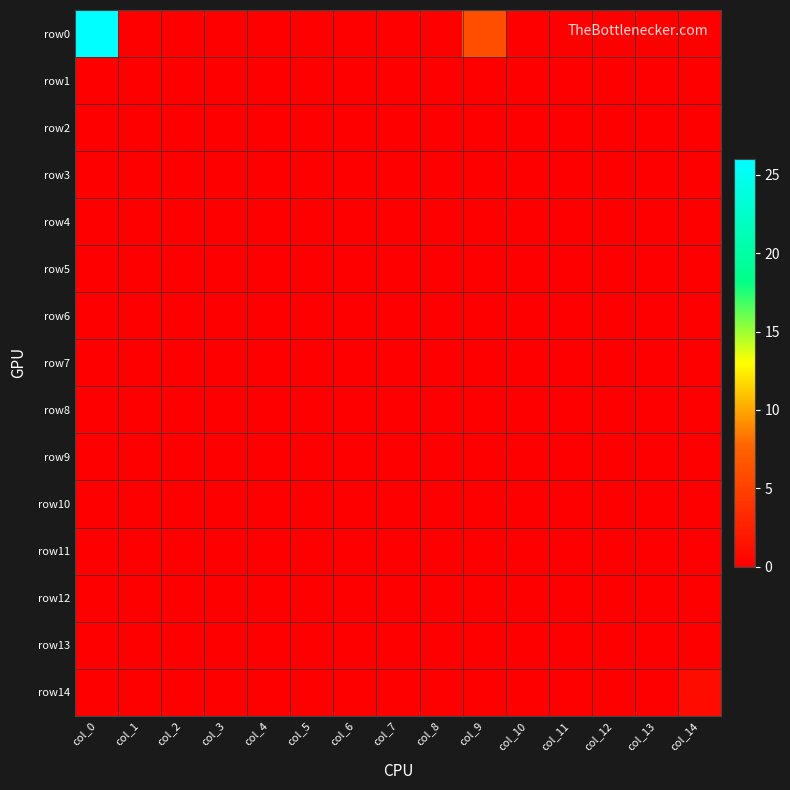

How many categories are shown in the chart?

15